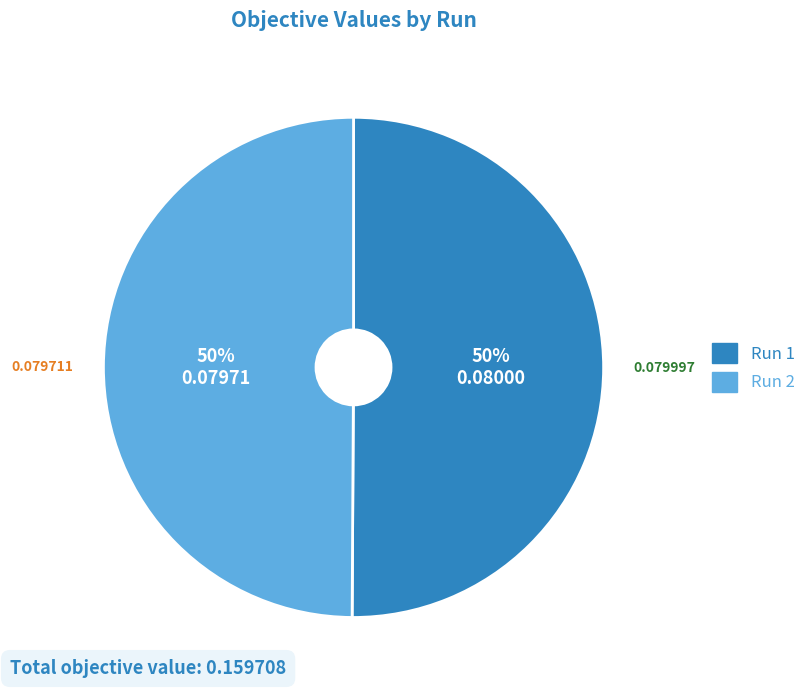

Is the sum of Run 2 and Run 1 greater than half?

Yes